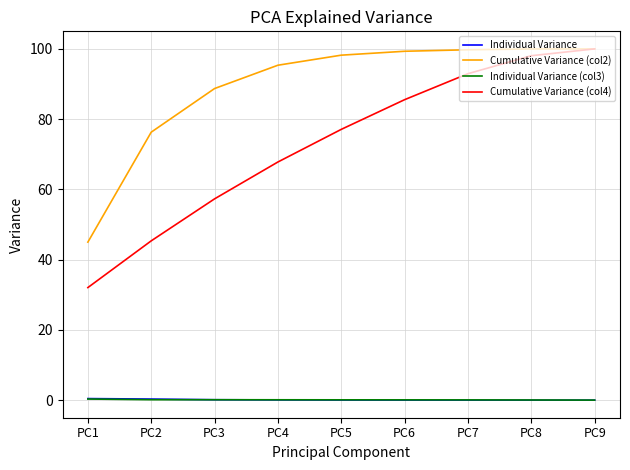

What is the greatest value displayed?

100.0